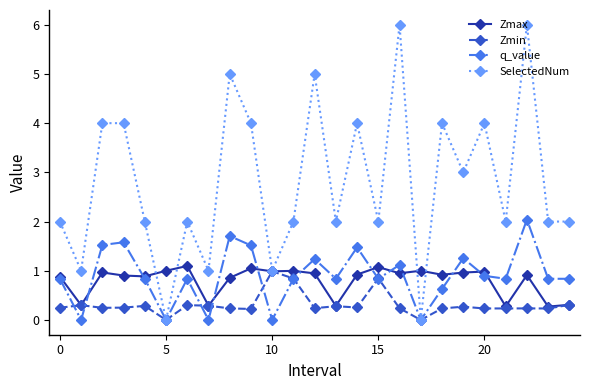

What is the maximum value shown in the chart?

6.0